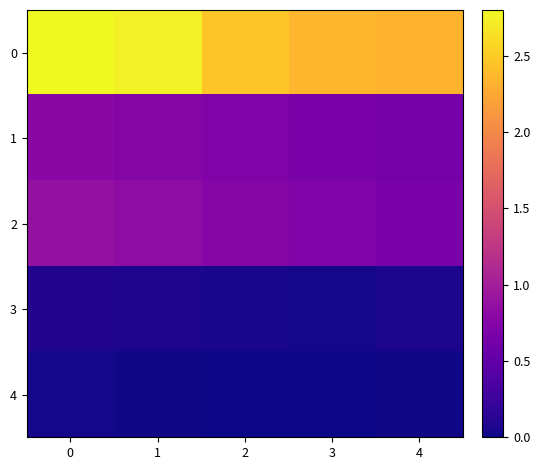

How many series are shown in this chart?

5